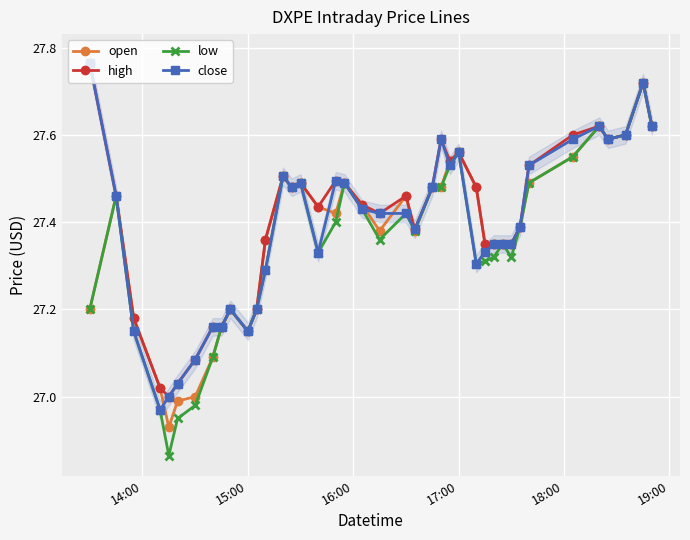

At how many categories does at least one series exceed 26?

40